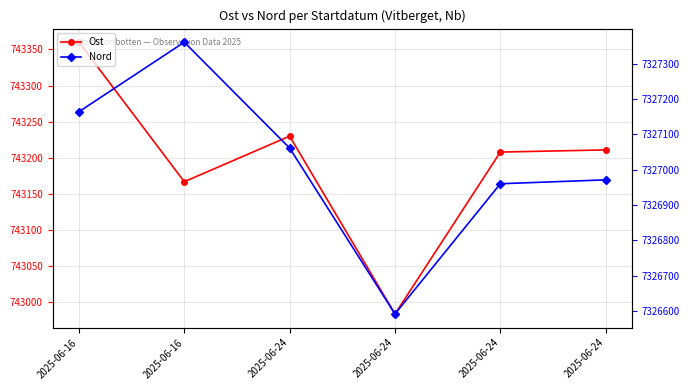

What is the difference between the Nord values at 2025-06-24 and 2025-06-24?

90